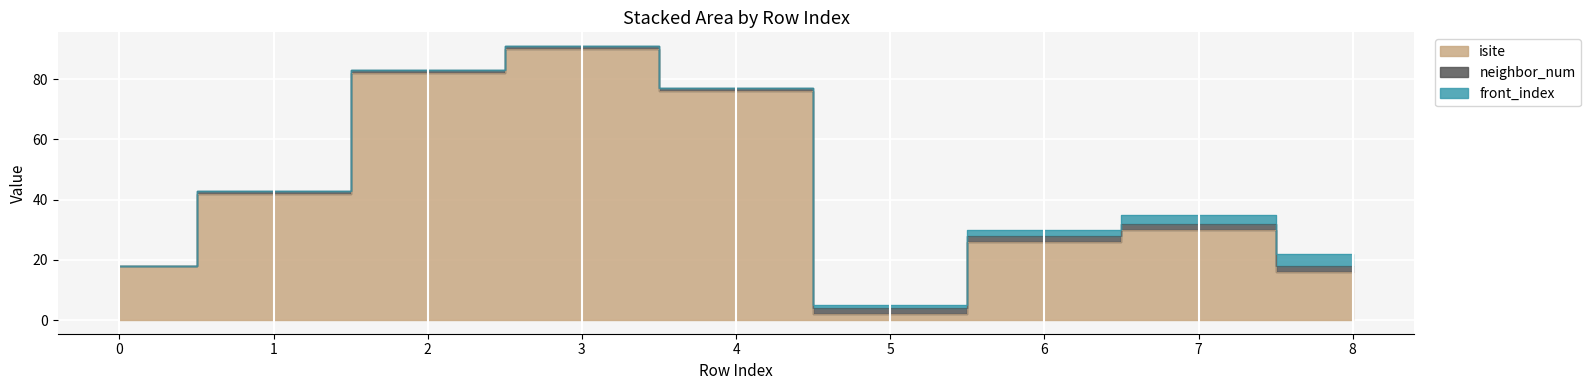

At which label does neighbor_num first exceed 1?

5